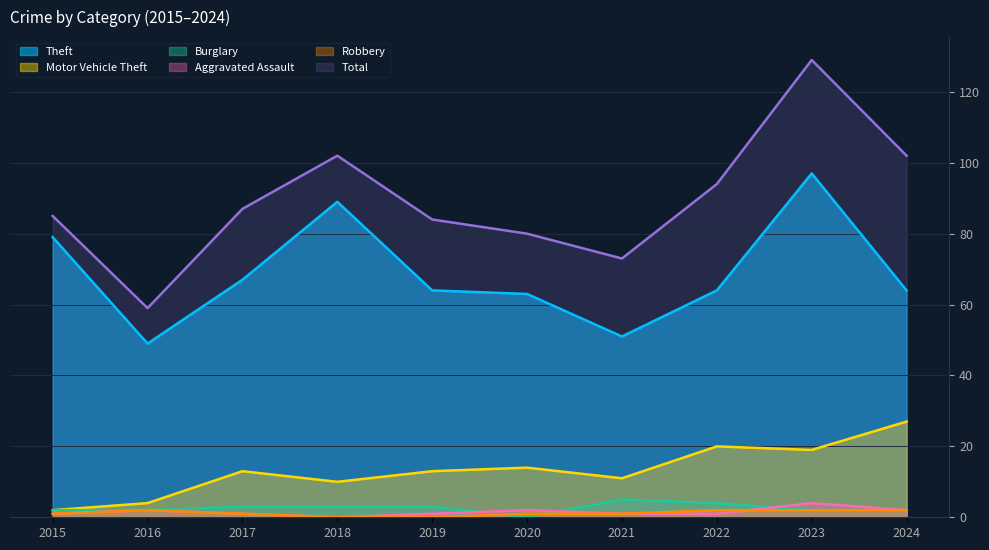

Which series has the widest spread of values?

Total